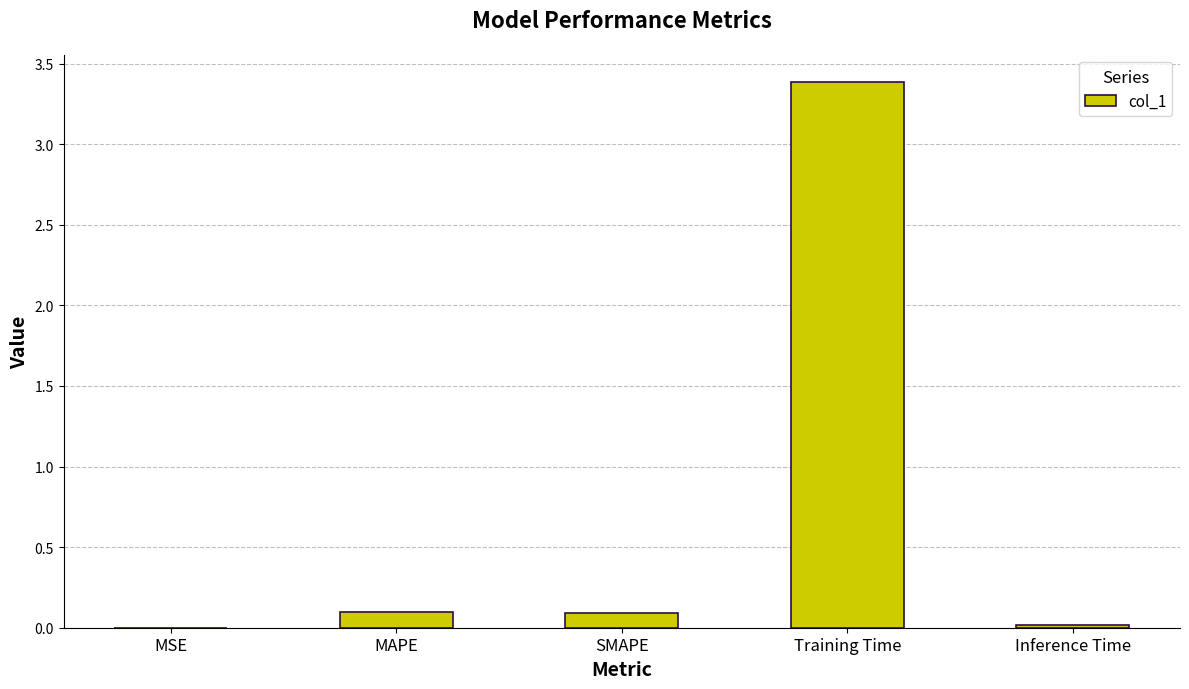

The chart shows a value of 0.1 at MAPE. True or false?

True